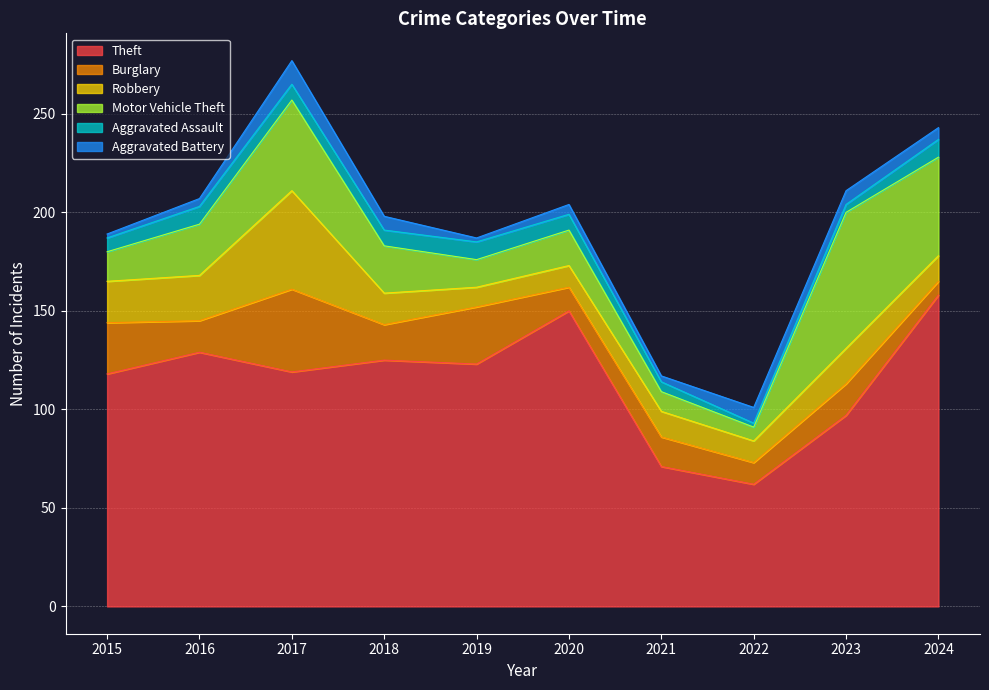

What is the difference between the Robbery values at 2021 and 2015?

8